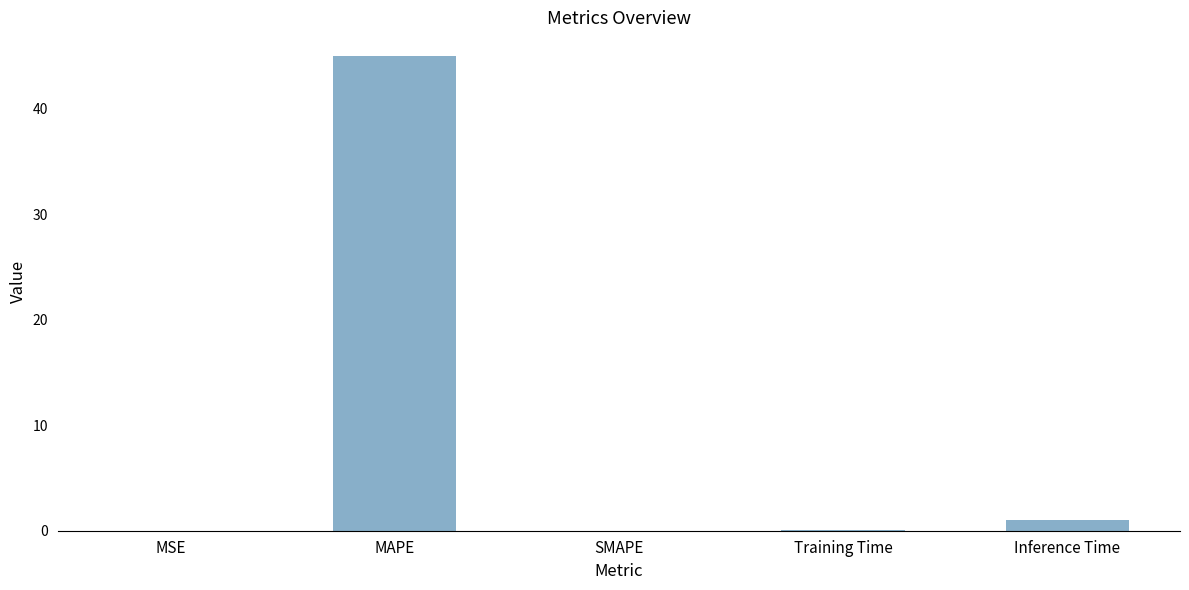

Count the number of data series in this chart.

1